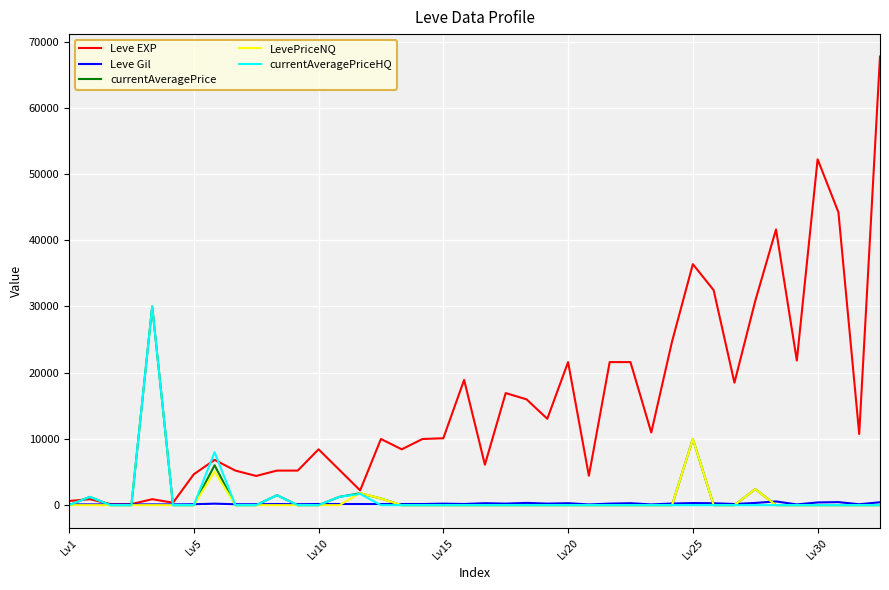

What is the difference between the maximum and second lowest values in the currentAveragePrice series?

30000